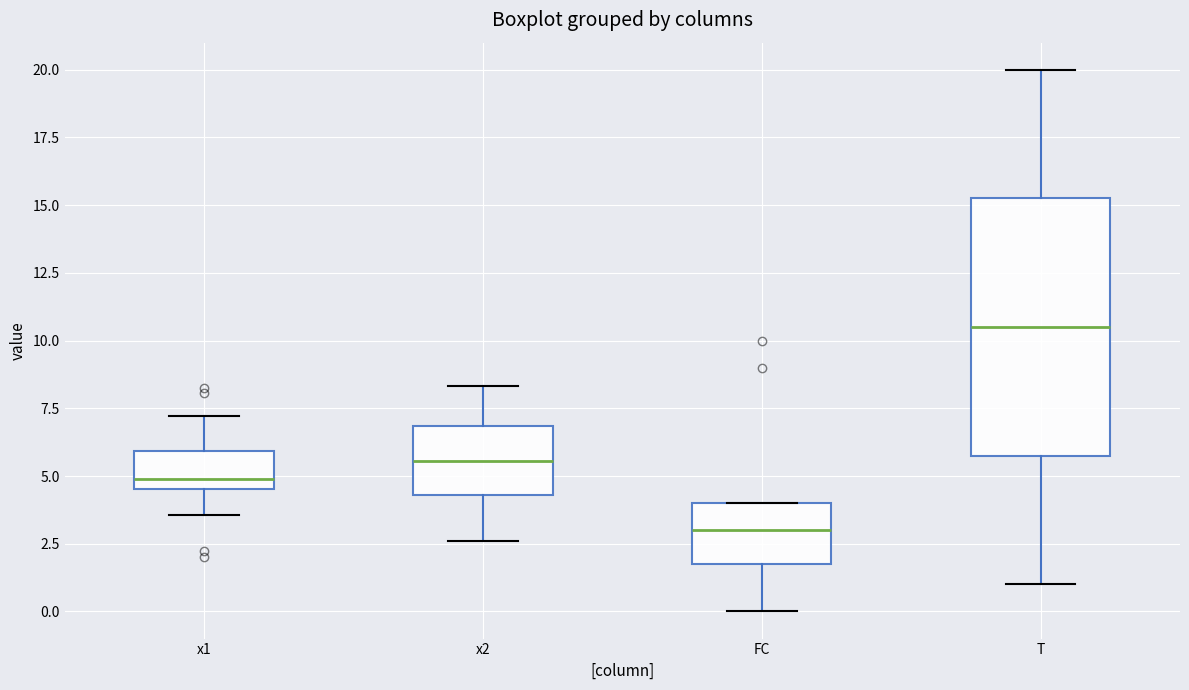

Comparing the boxes themselves (not the whiskers), which one is the tallest?

T